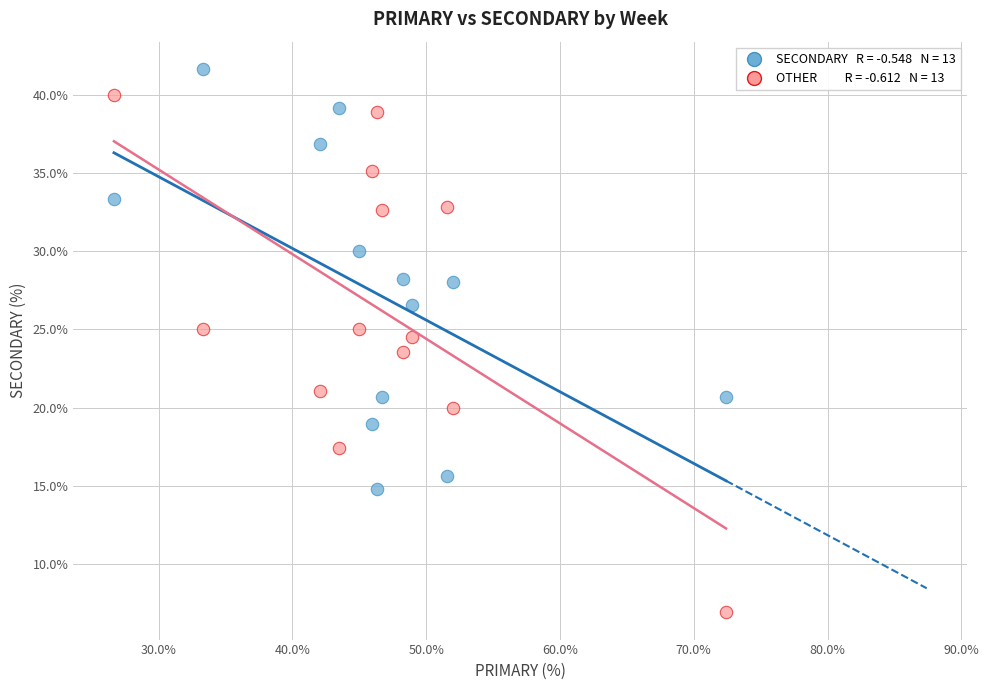

Across all data points, what is the range of X values (max minus min)?

45.7